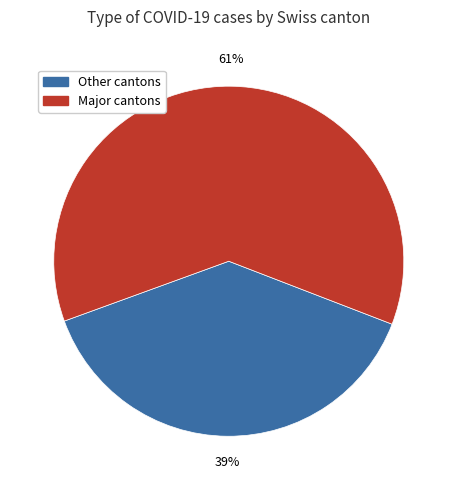

Is there a majority slice in this chart?

Yes